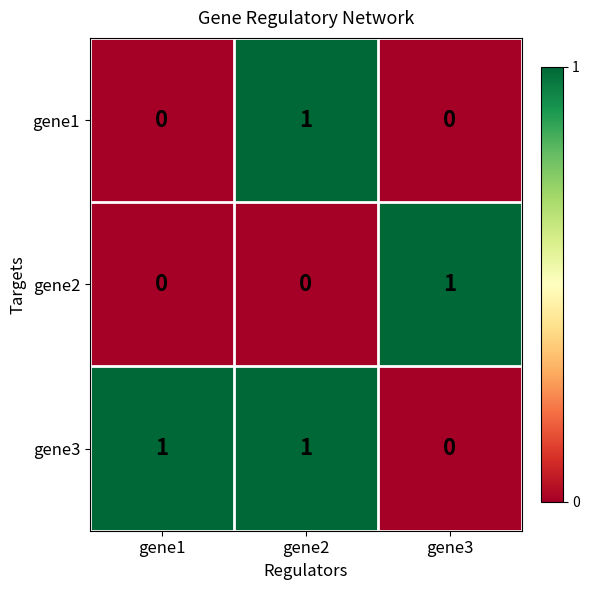

Reading left to right, transcribe all the data shown in this chart.

gene1: 0	1	0
gene2: 0	0	1
gene3: 1	1	0